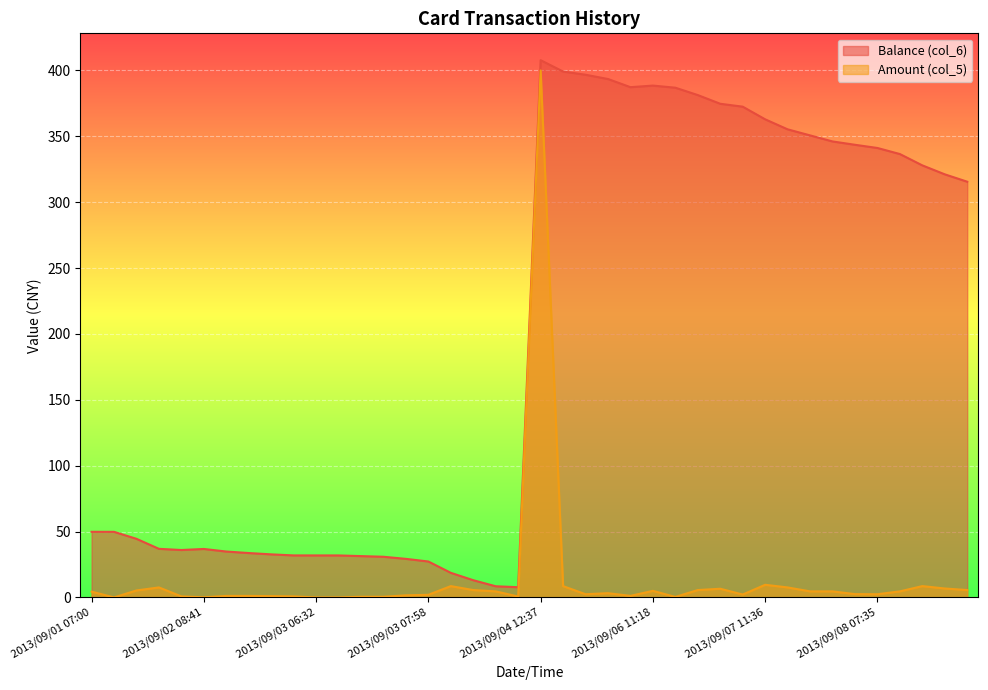

At how many categories does at least one series exceed 223?

20